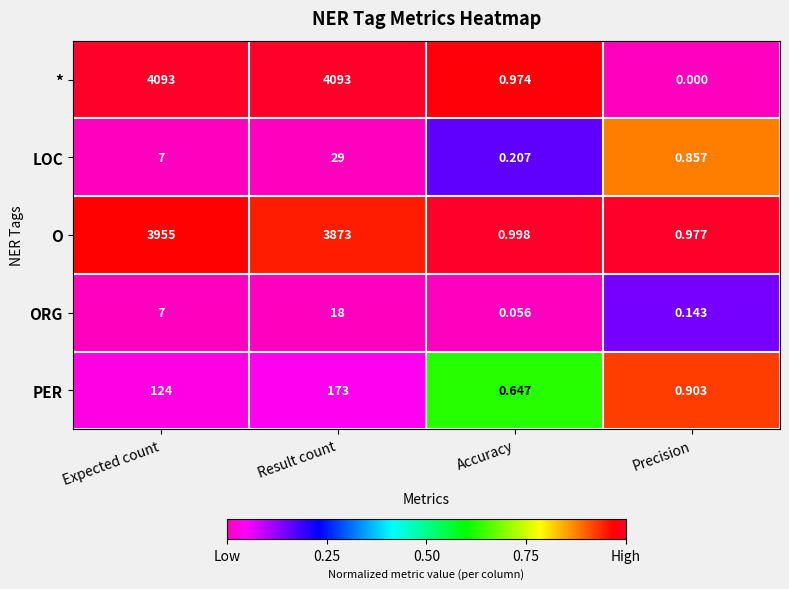

At how many categories does at least one series exceed 0?

4